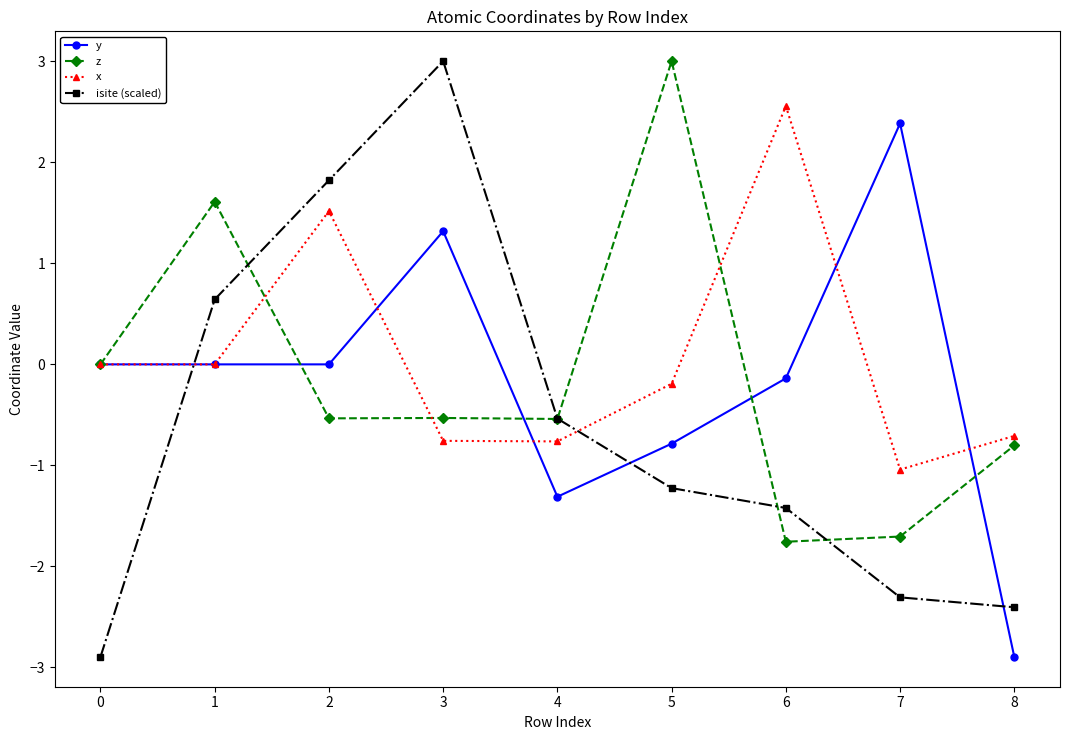

After their last crossing, which series has the higher values: y or isite (scaled)?

isite (scaled)